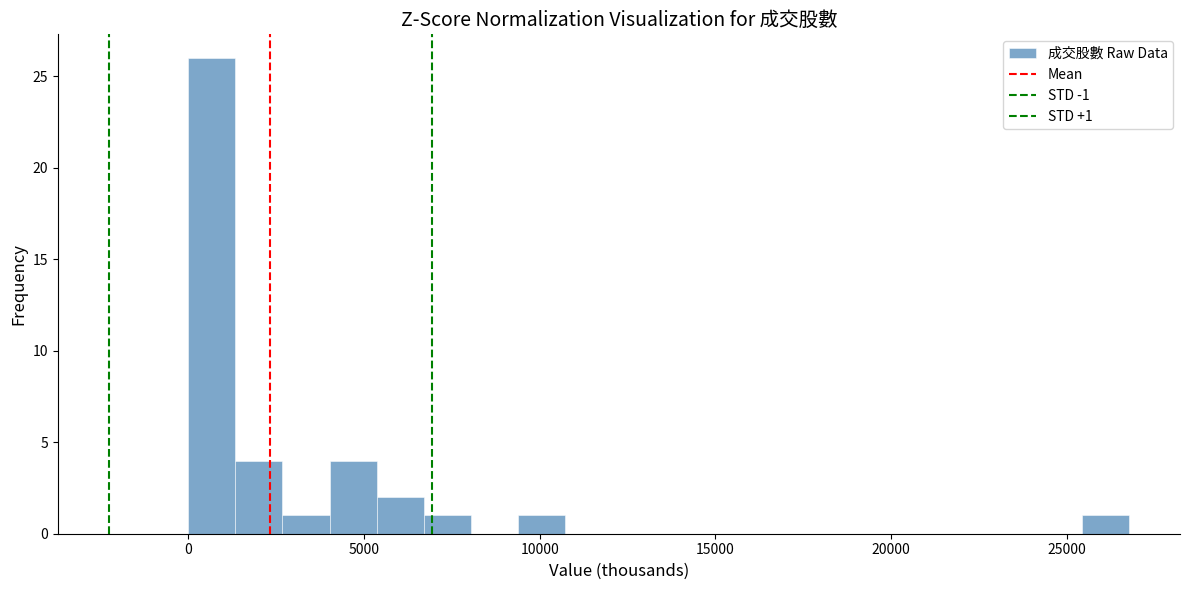

Around what value on the x-axis is the tallest bar? Give the approximate position of its centre, as read against the axis.

500